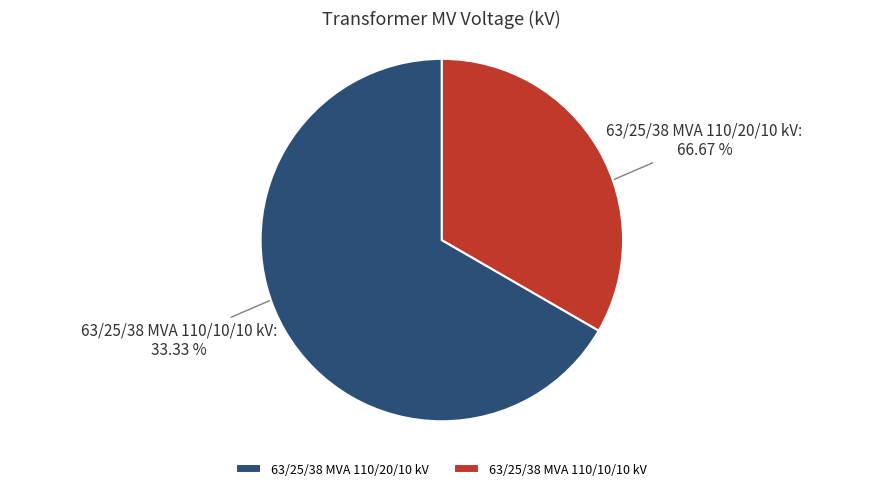

Rank the categories by value from highest to lowest.

63/25/38 MVA 110/20/10 kV, 63/25/38 MVA 110/10/10 kV